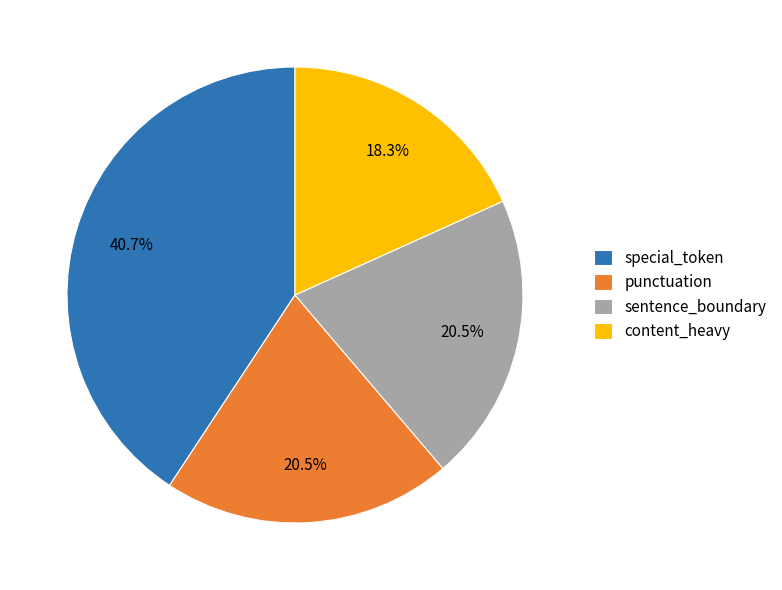

Between punctuation and special_token, which is larger?

special_token